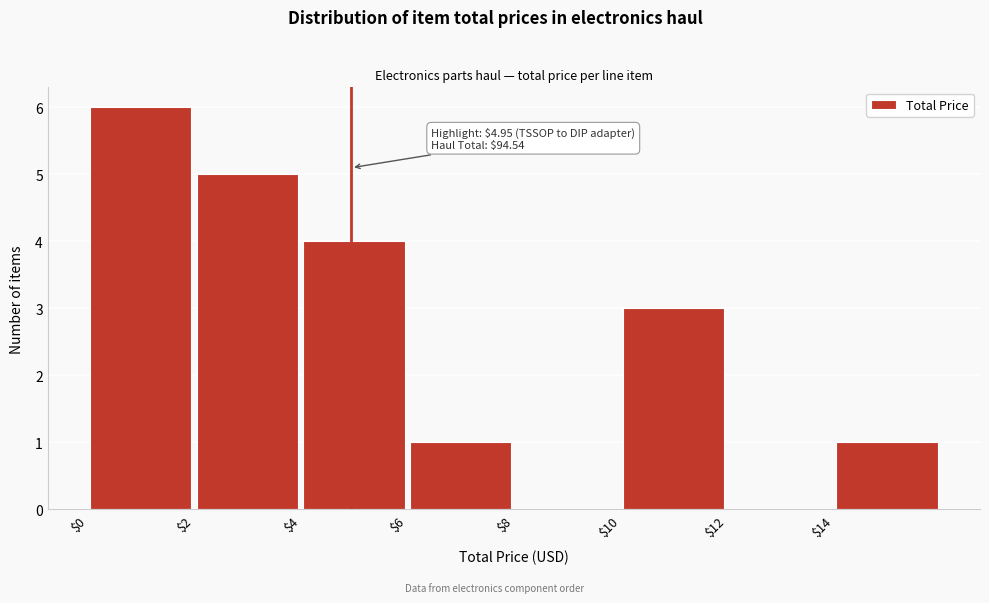

Over which range of the x-axis is the bar tallest?

0 to 2